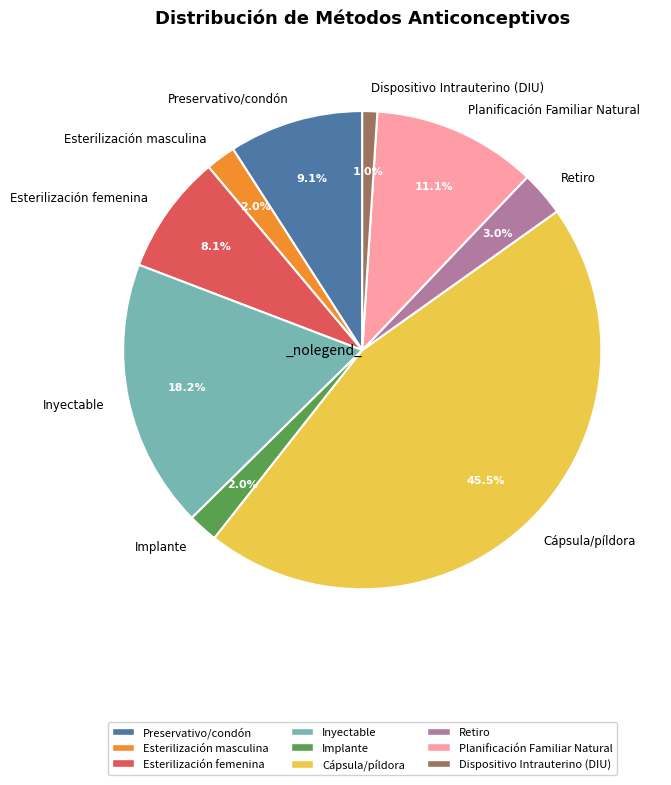

To the nearest percent, what is the difference between the largest and smallest slice percentages?

44%